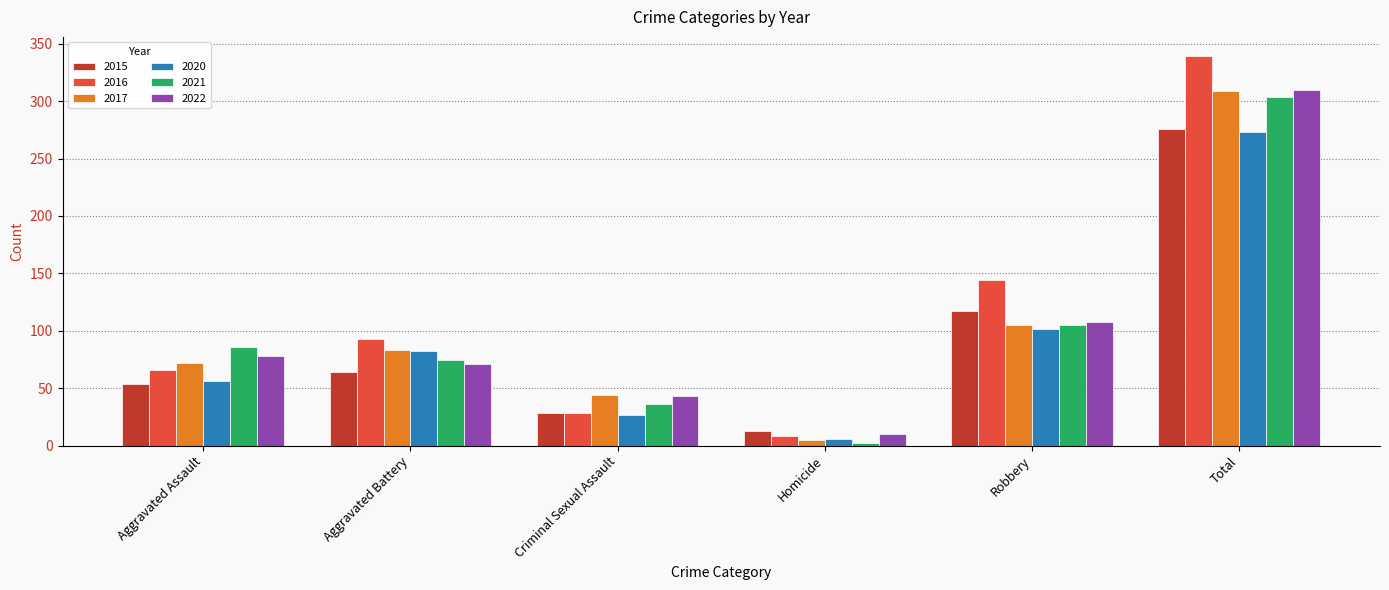

What is the label of the 5th bar from the left?

Robbery